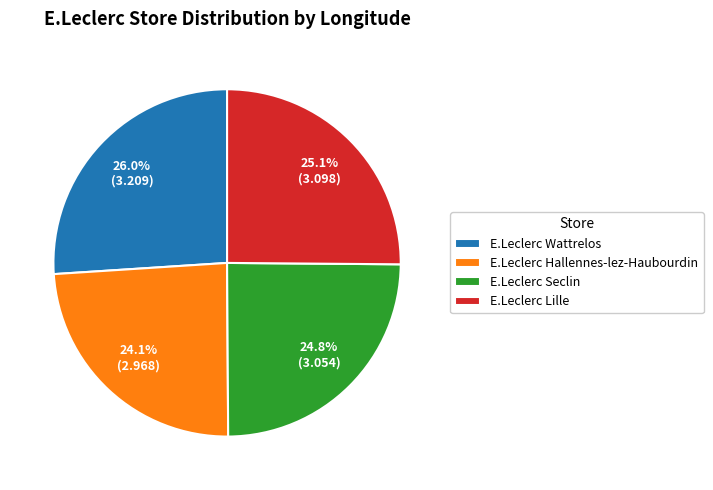

Count the number of slices in the pie.

4